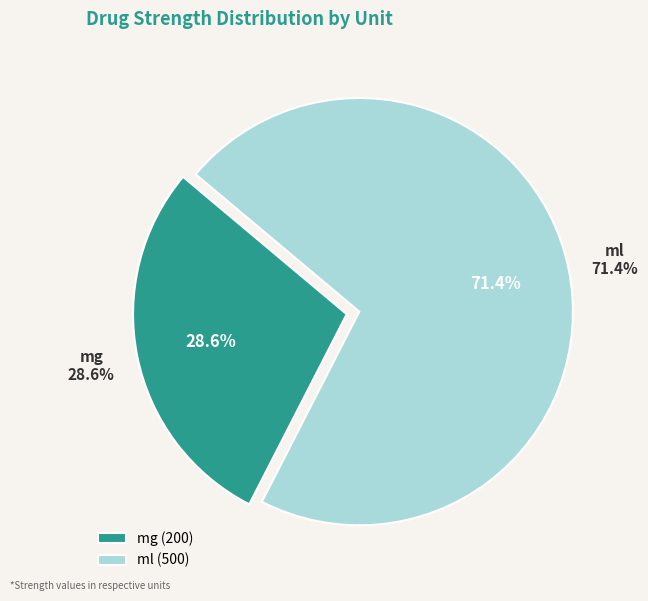

Approximately how many times larger is the value at ml compared to mg?

2.5